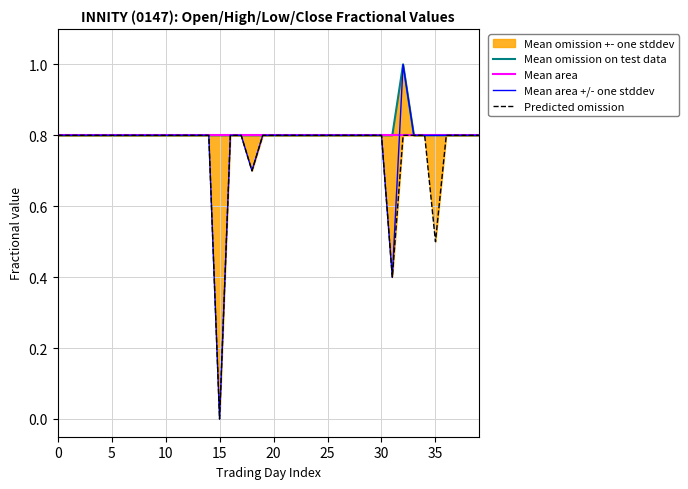

At which category does Mean omission on test data reach its first local peak?

32